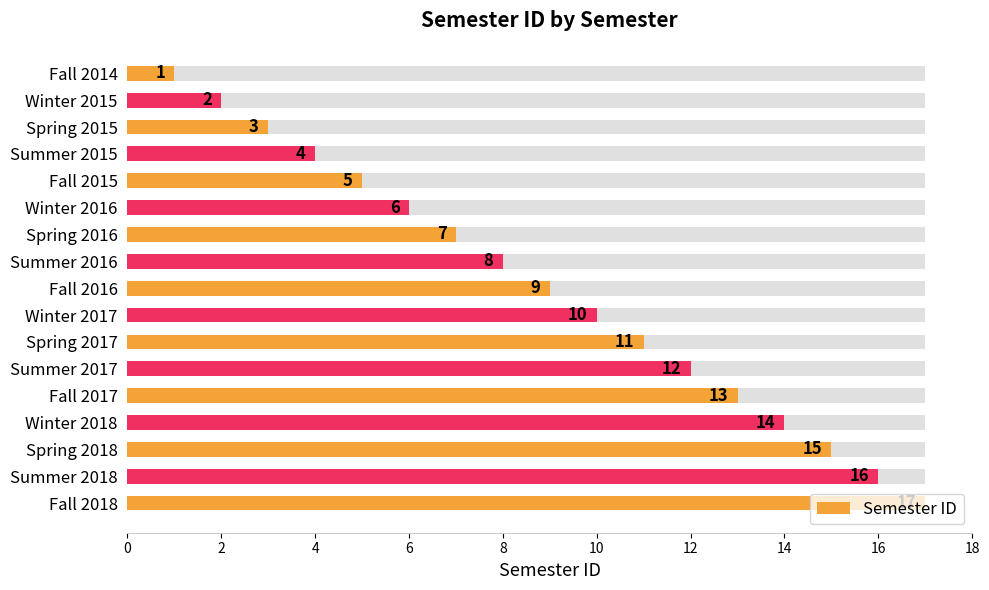

Does the chart contain any negative values?

No